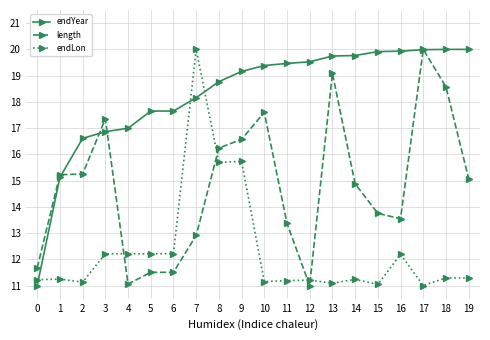

What are all the series names shown in the legend?

endYear, length, endLon